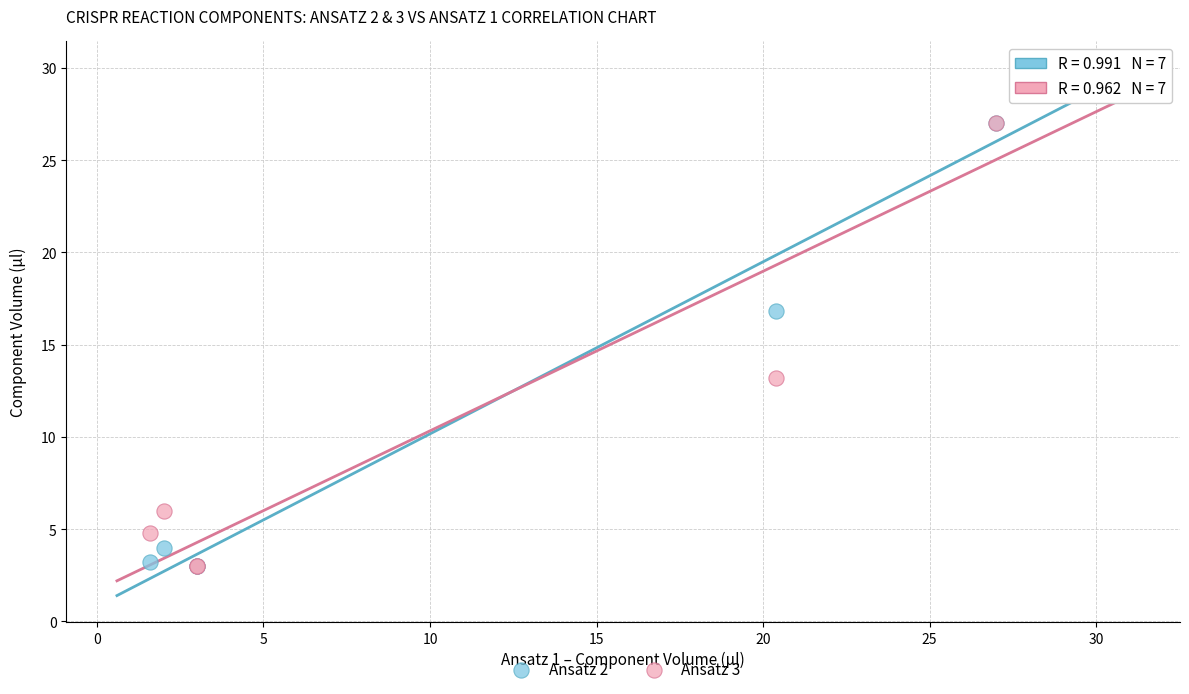

Across all series, what Y value is closest to 16?

16.8